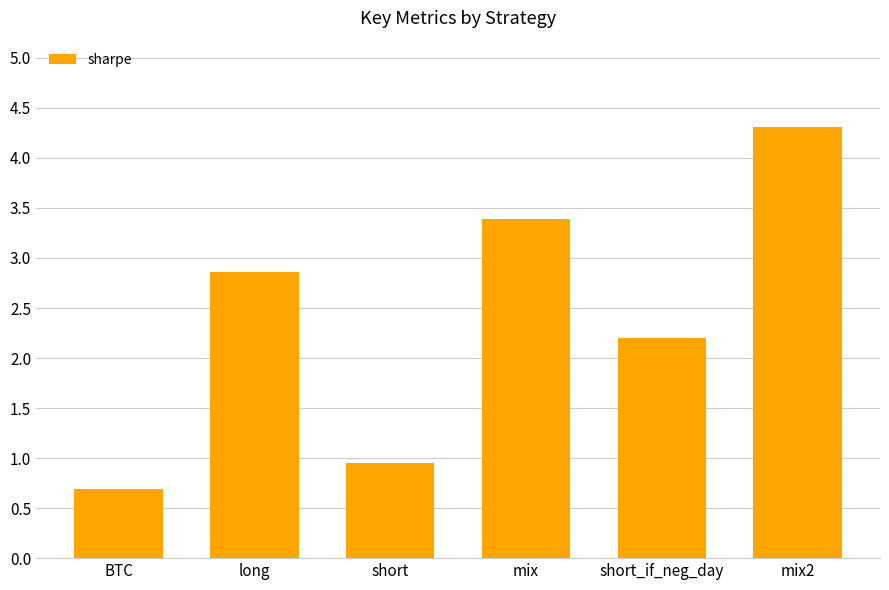

At which category does the chart reach its minimum across all series?

BTC